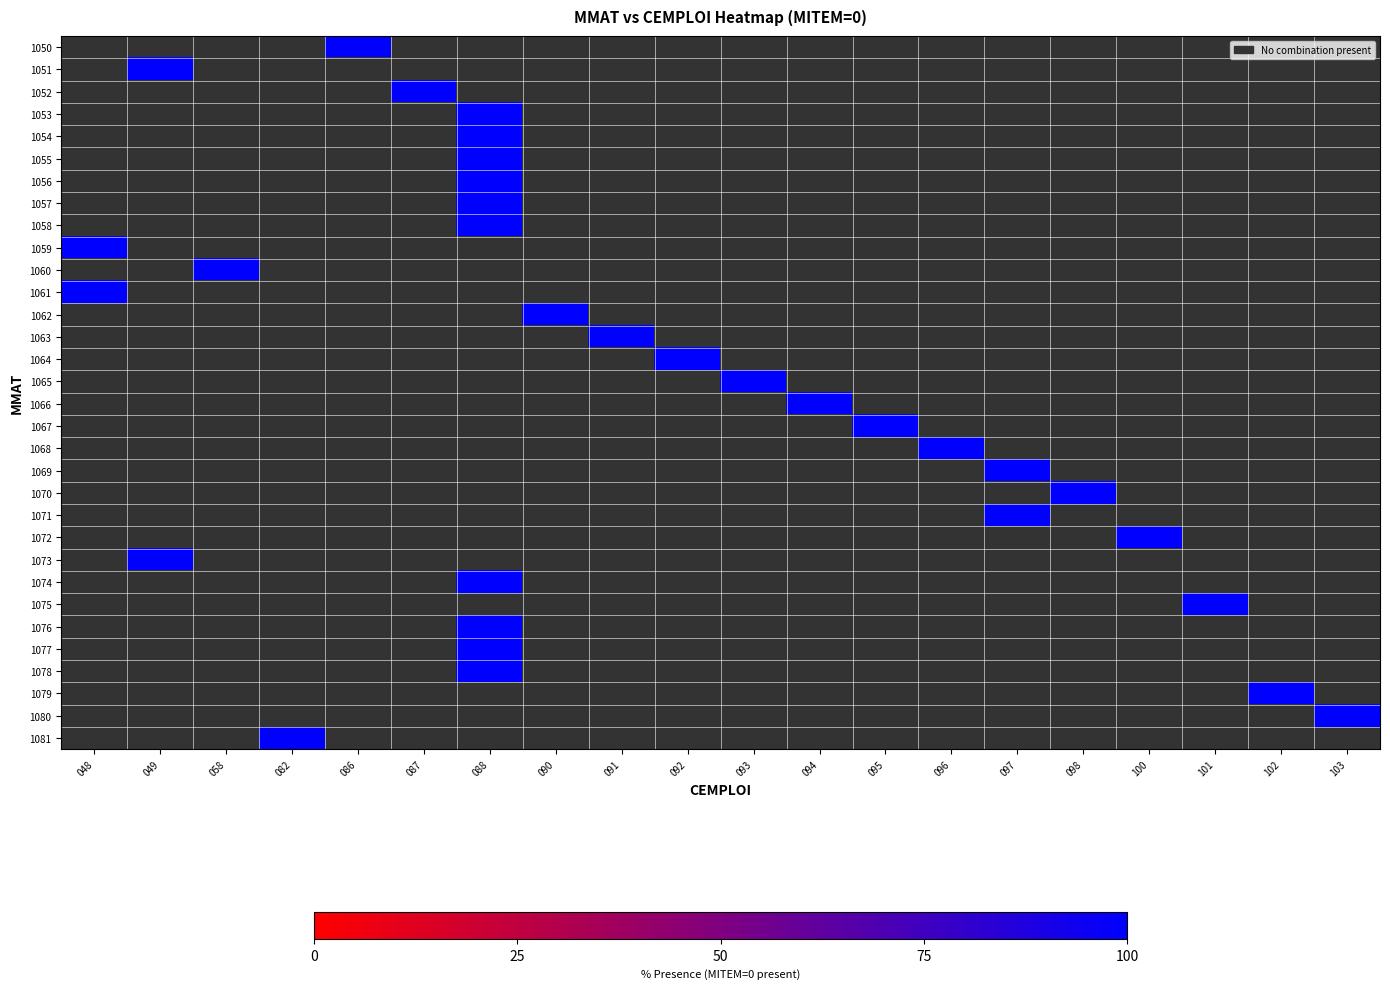

Which category has the highest value across all series?

086